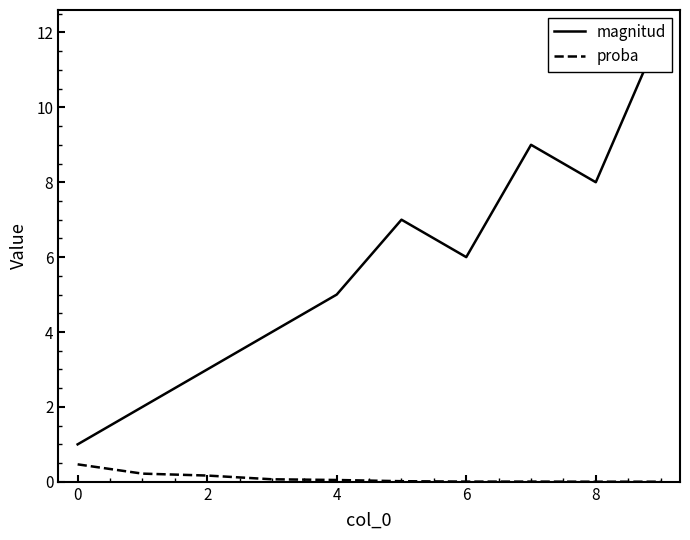

What is the difference between the maximum and minimum values in the proba series?

0.5